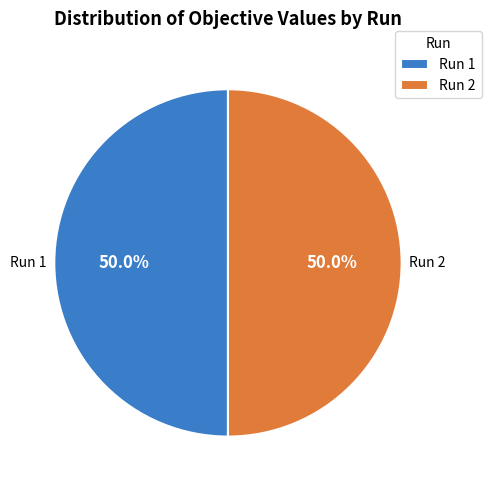

Is the sum of Run 1 and Run 2 greater than half?

Yes